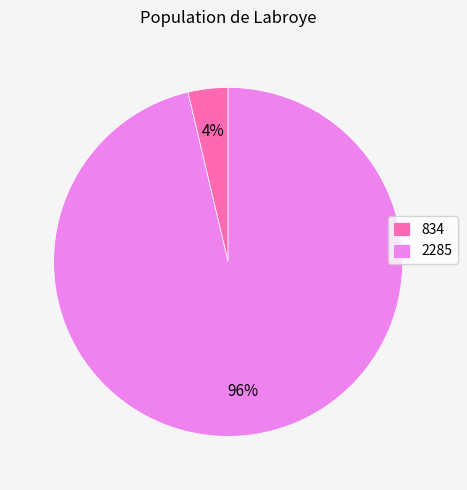

Which category has the smallest portion of the pie?

834